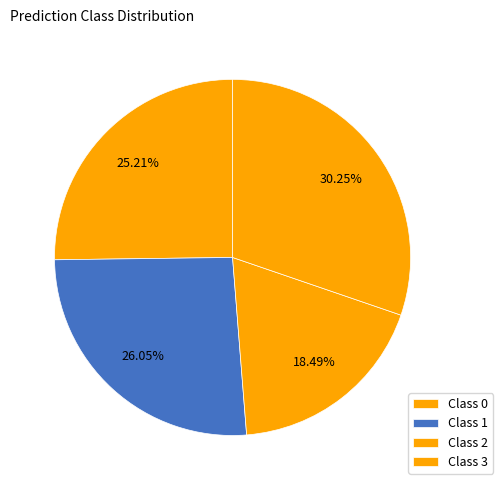

Count the number of slices in the pie.

4